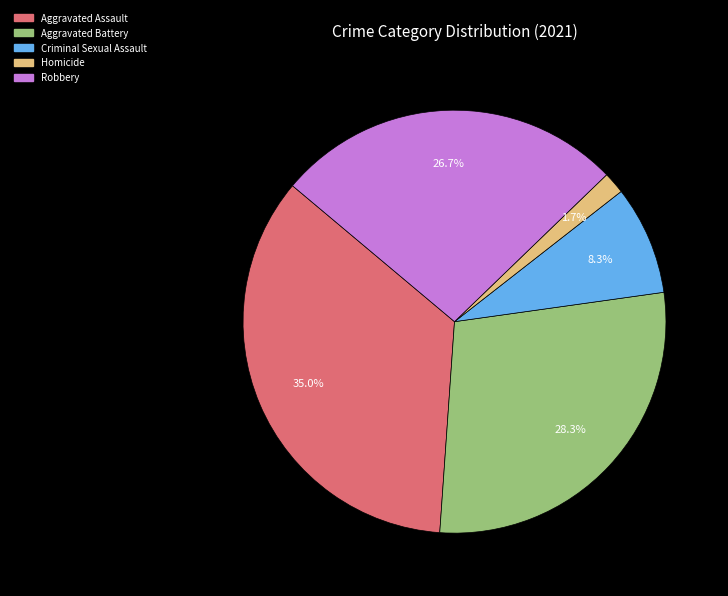

Do Aggravated Battery and Aggravated Assault together represent more than half of the pie?

Yes